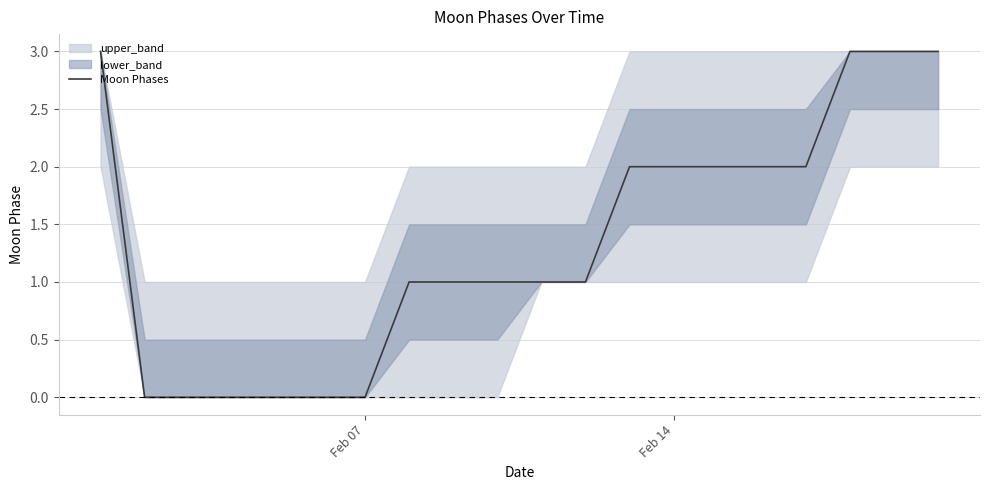

How many positive values are there?

14